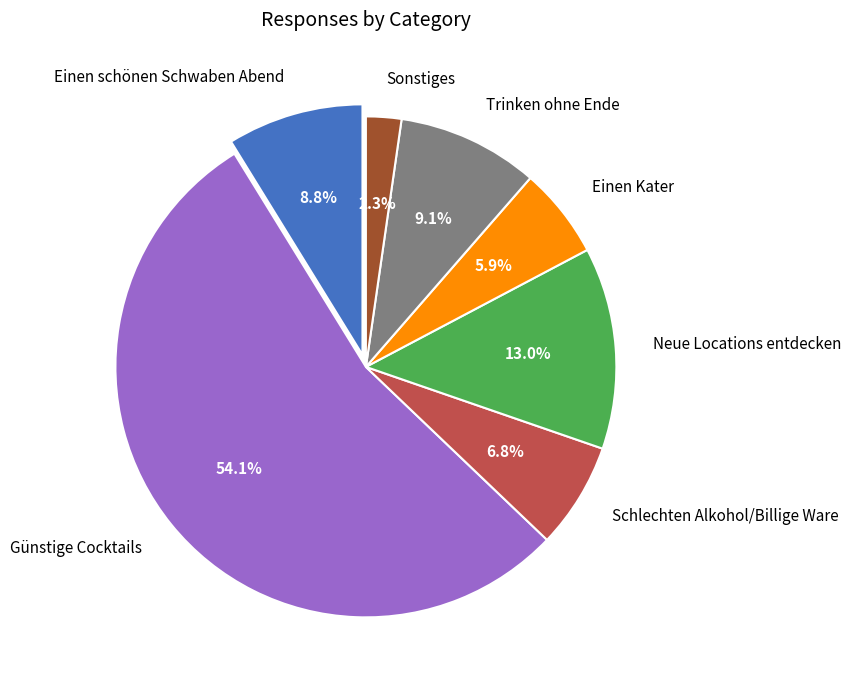

Between Trinken ohne Ende and Günstige Cocktails, which is larger?

Günstige Cocktails